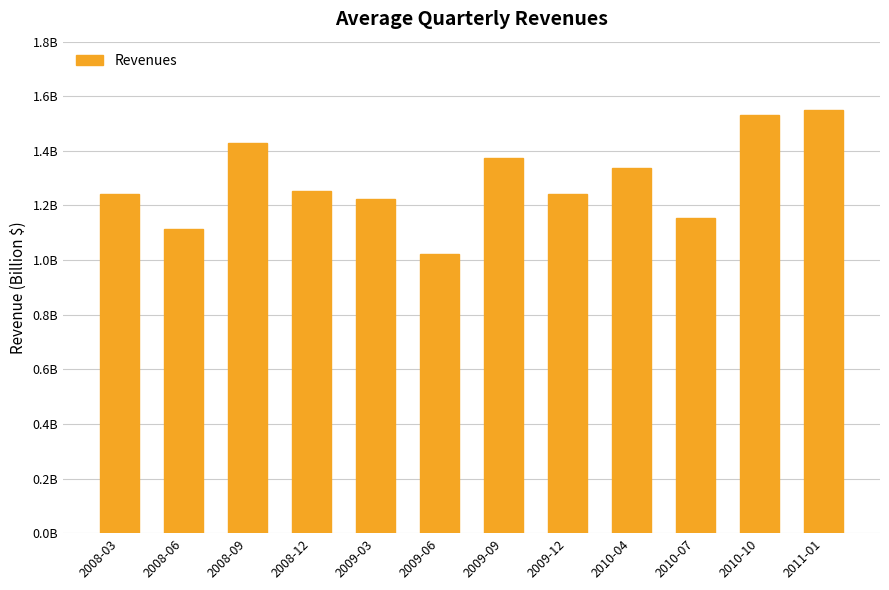

List the labels in order of value, smallest first.

2009-06, 2008-06, 2010-07, 2009-03, 2008-03, 2009-12, 2008-12, 2010-04, 2009-09, 2008-09, 2010-10, 2011-01